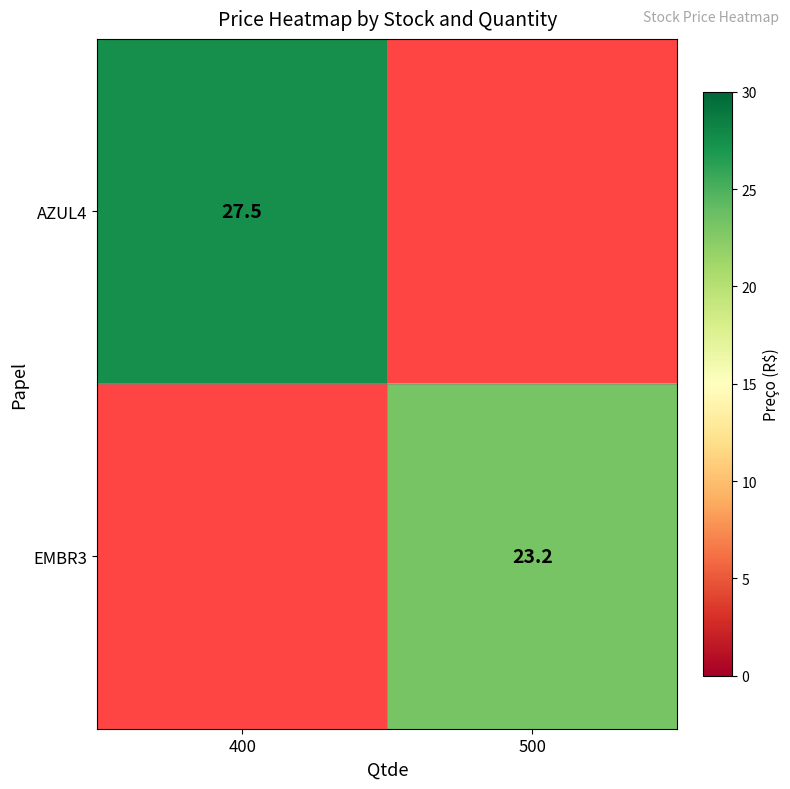

The EMBR3 series shows 23.2 at 500. True or false?

True